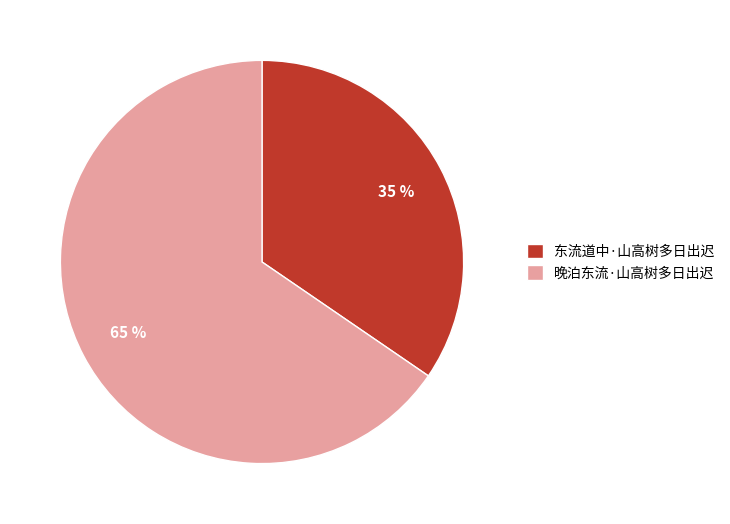

True or false: 东流道中·山高树多日出迟 accounts for 48% of the total.

False